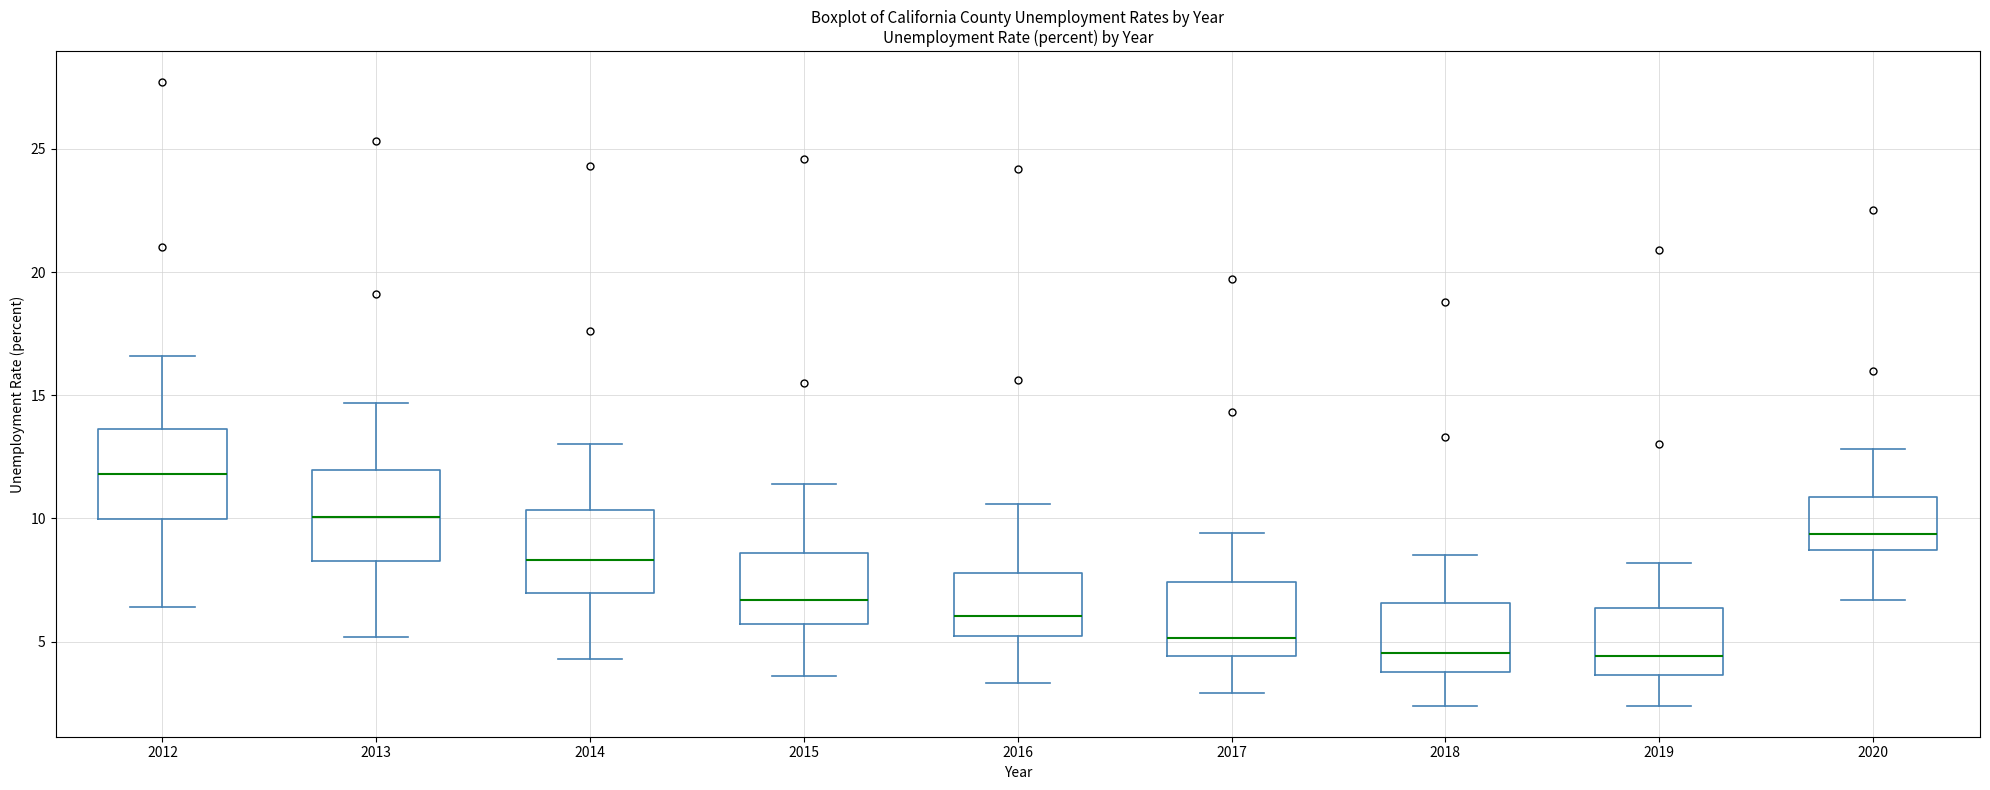

Reading left to right, read every box against the y-axis: the position of its median line, the range the box covers, and the ends of its whiskers. The values are not printed on the chart, so give them approximately, as read against the axis.

2012: median 12.0, box 10.0 to 13.5, whiskers 6.5 to 16.5
2013: median 10.0, box 8.5 to 12.0, whiskers 5.0 to 14.5
2014: median 8.5, box 7.0 to 10.5, whiskers 4.5 to 13.0
2015: median 6.5, box 5.5 to 8.5, whiskers 3.5 to 11.5
2016: median 6.0, box 5.0 to 8.0, whiskers 3.5 to 10.5
2017: median 5.0, box 4.5 to 7.5, whiskers 3.0 to 9.5
2018: median 4.5, box 4.0 to 6.5, whiskers 2.5 to 8.5
2019: median 4.5, box 3.5 to 6.5, whiskers 2.5 to 8.0
2020: median 9.5, box 8.5 to 11.0, whiskers 6.5 to 13.0